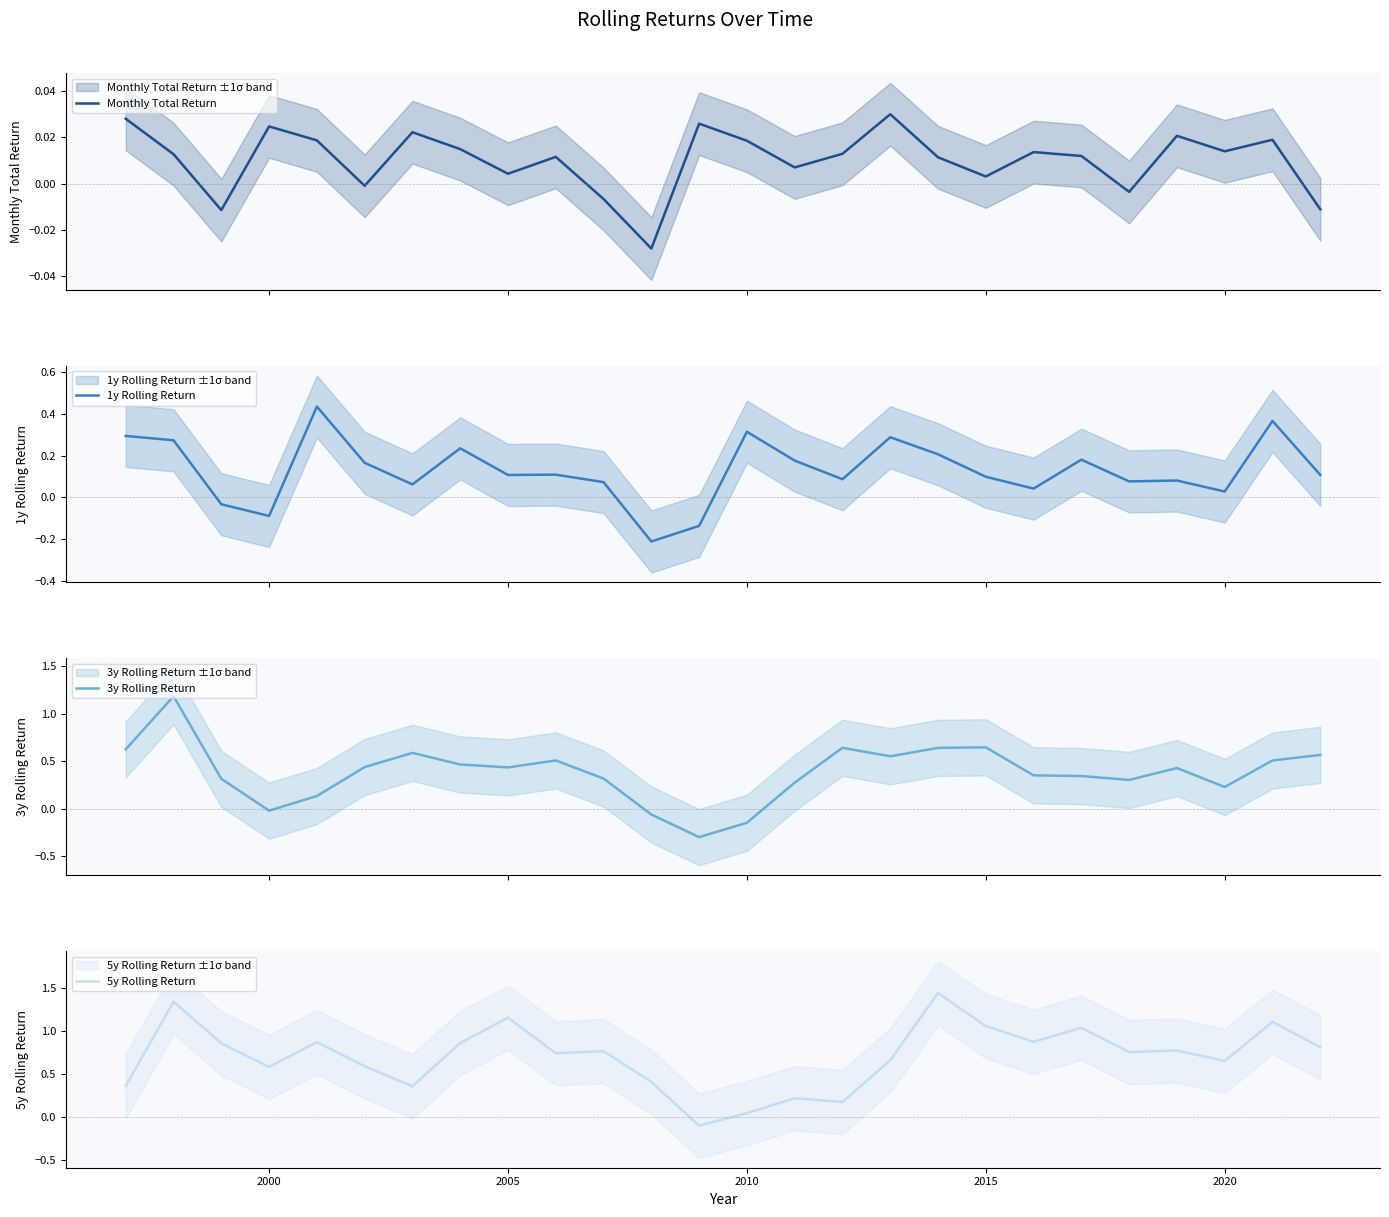

What is the maximum value for 3y Rolling Return?

1.2